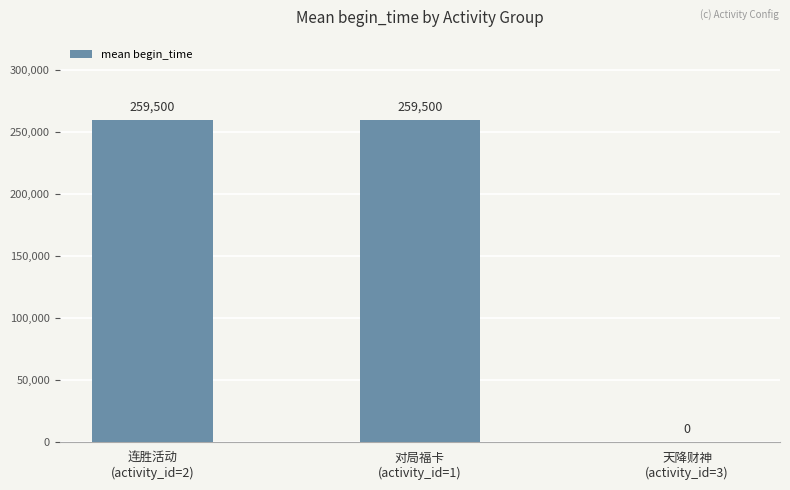

Which has a higher value, 天降财神
(activity_id=3) or 连胜活动
(activity_id=2)?

连胜活动
(activity_id=2)